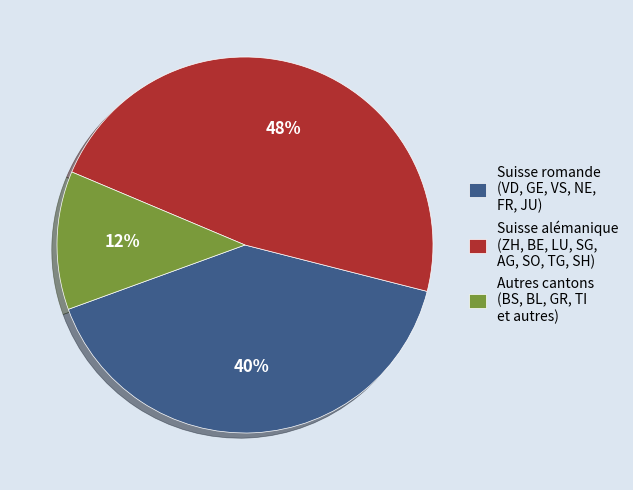

Is it true that Autres cantons (BS, BL, GR, TI et autres) is 6% of the pie?

False